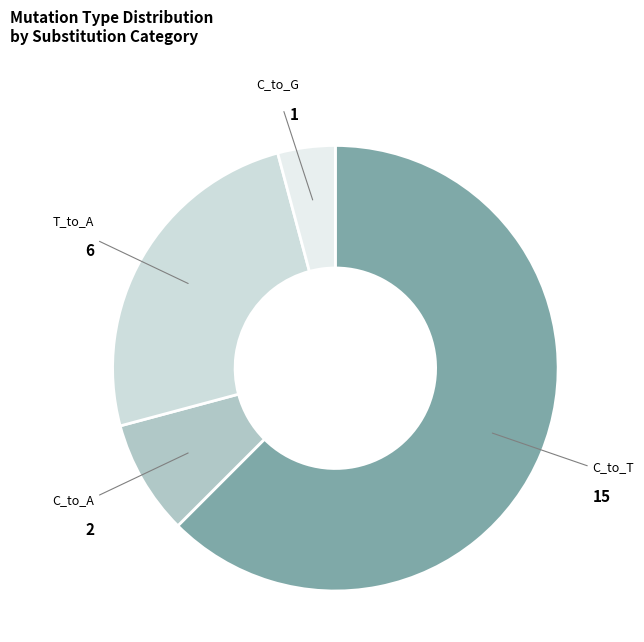

How many slices are in this pie chart?

4